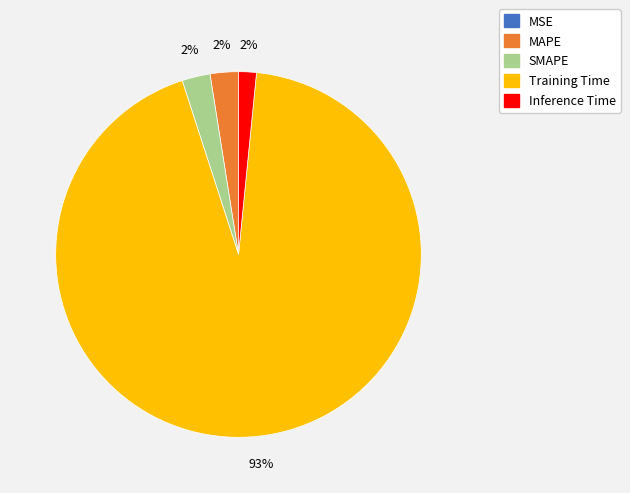

What is the majority slice?

Training Time